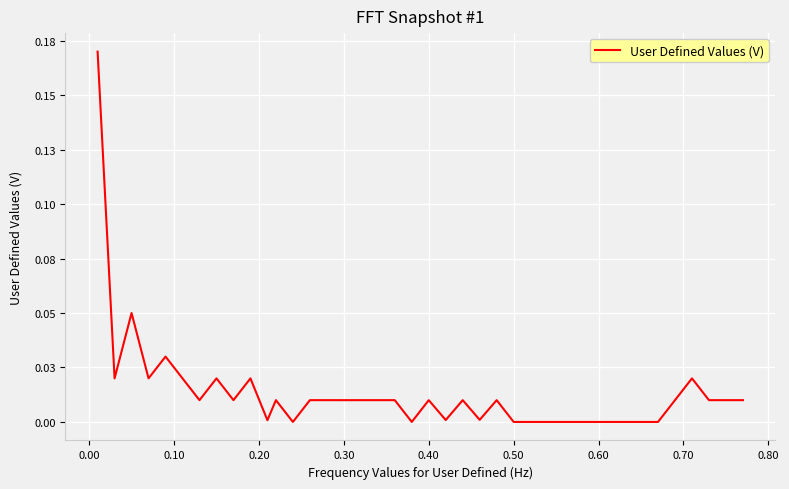

Does the chart have visible grid lines?

Yes